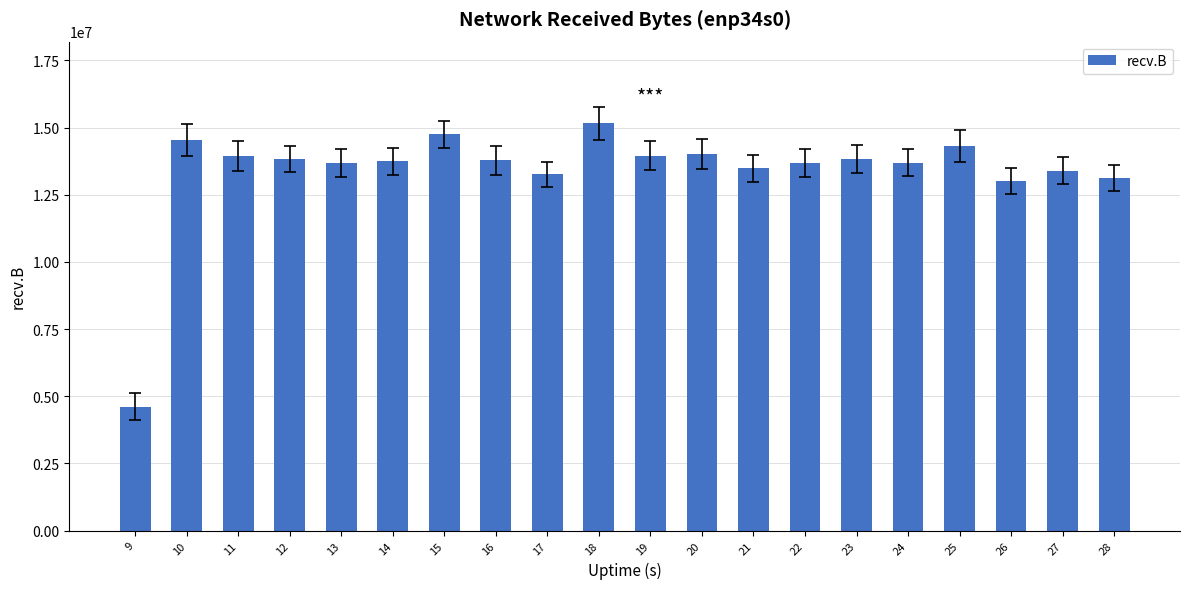

Does the chart contain any negative values?

No